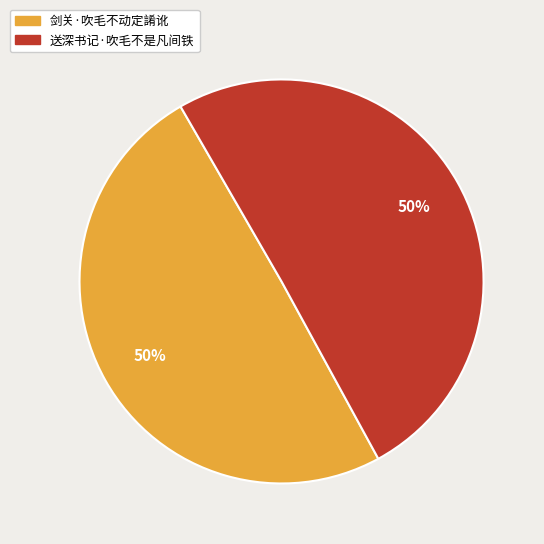

Approximately how many times larger is the value at 送深书记·吹毛不是凡间铁 compared to 剑关·吹毛不动定誵讹?

1.0